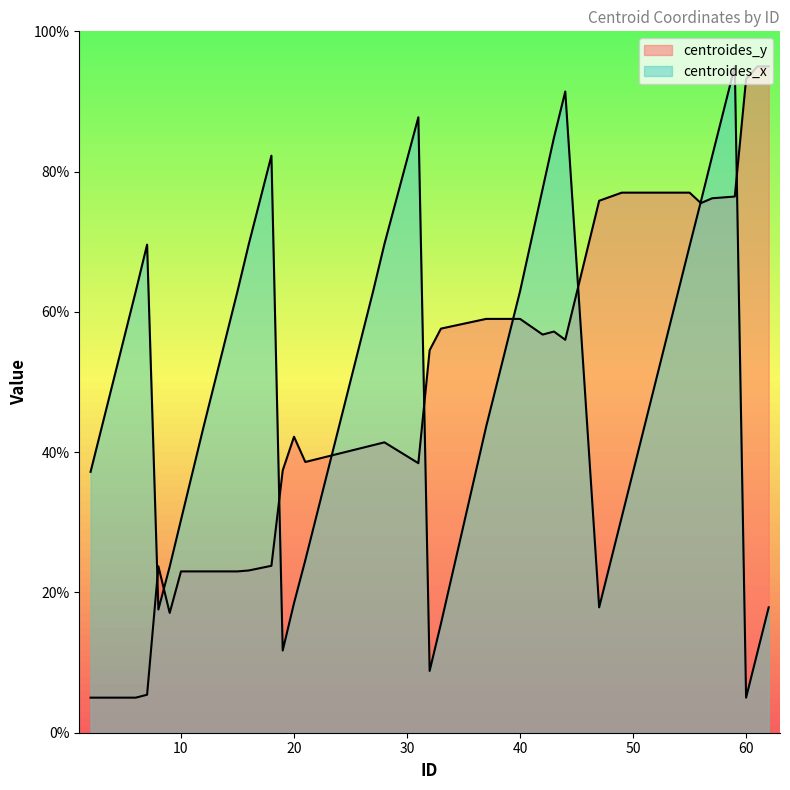

At which category is the sum across all series the highest?

59